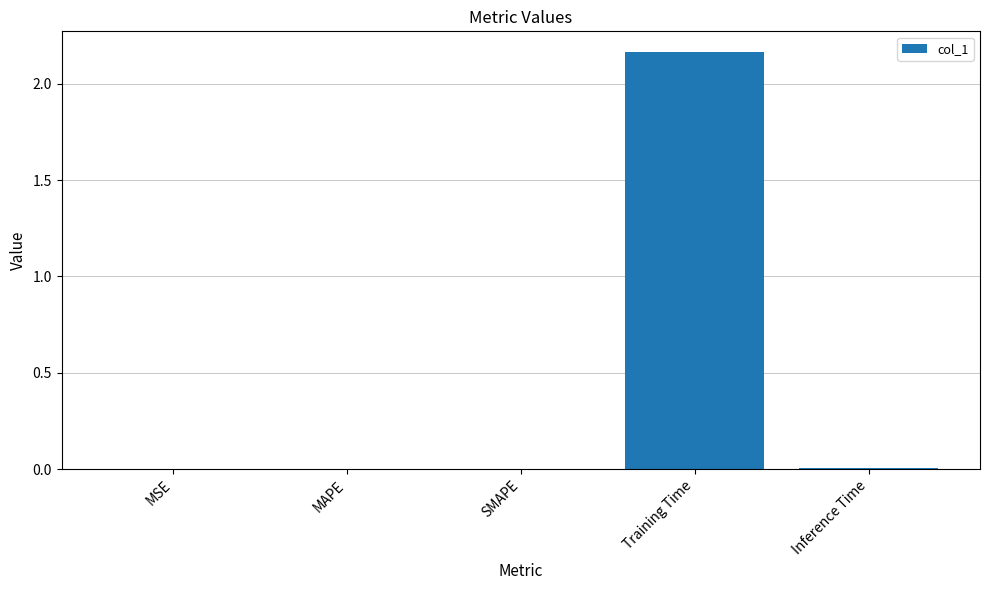

Are the bars grouped side by side (vs. stacked)?

No